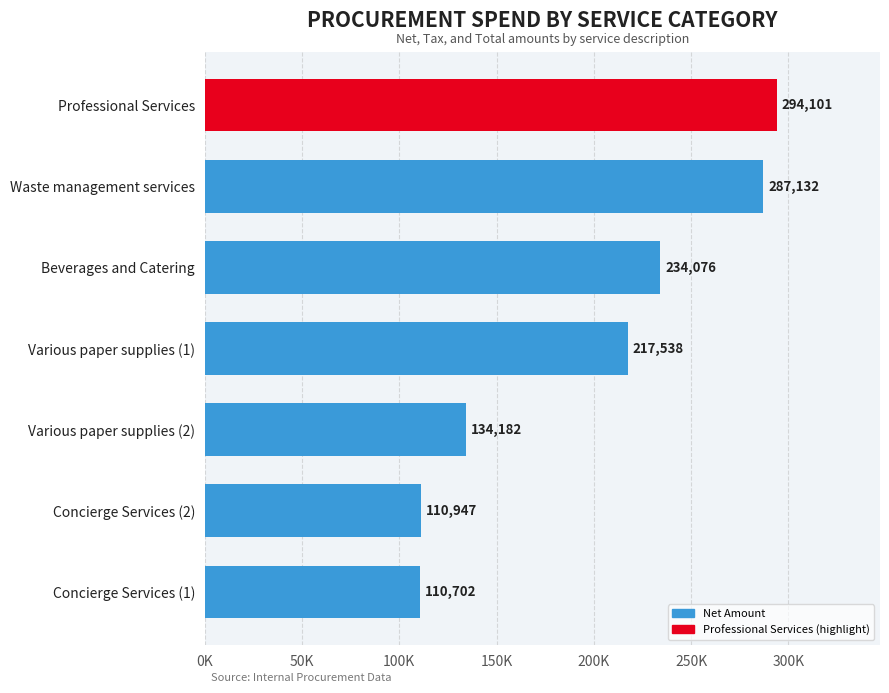

Does the chart contain any negative values?

No